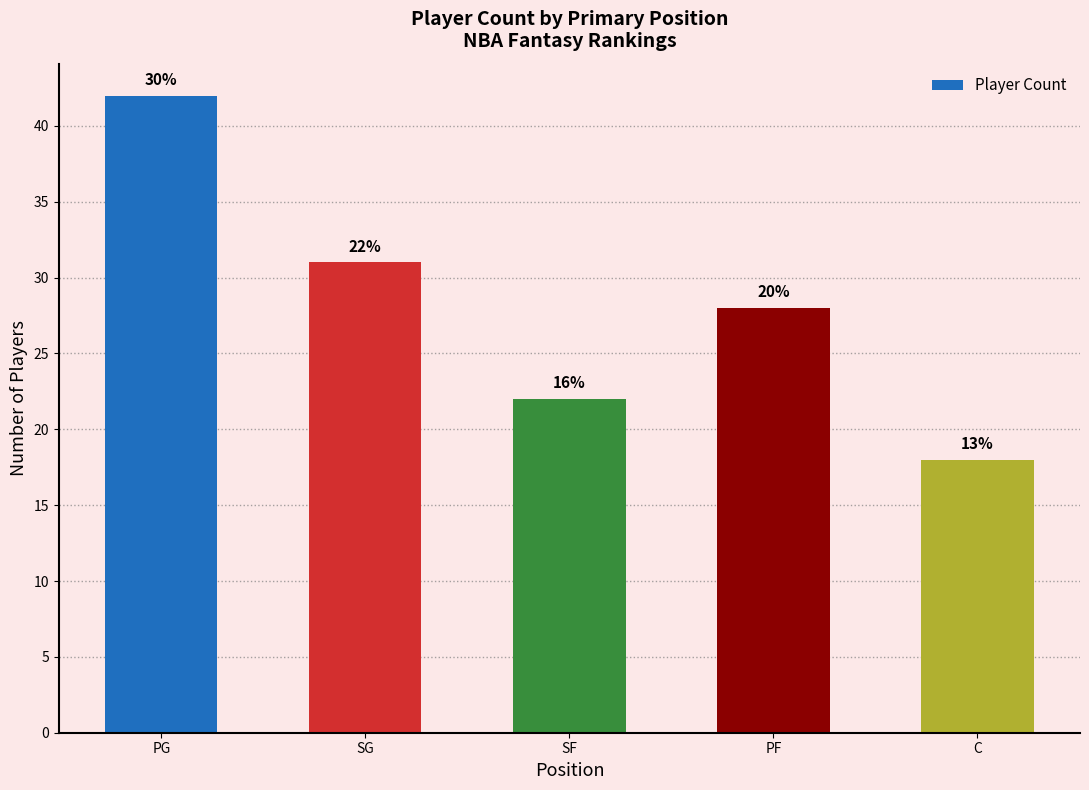

Which has a higher value, SG or PF?

SG